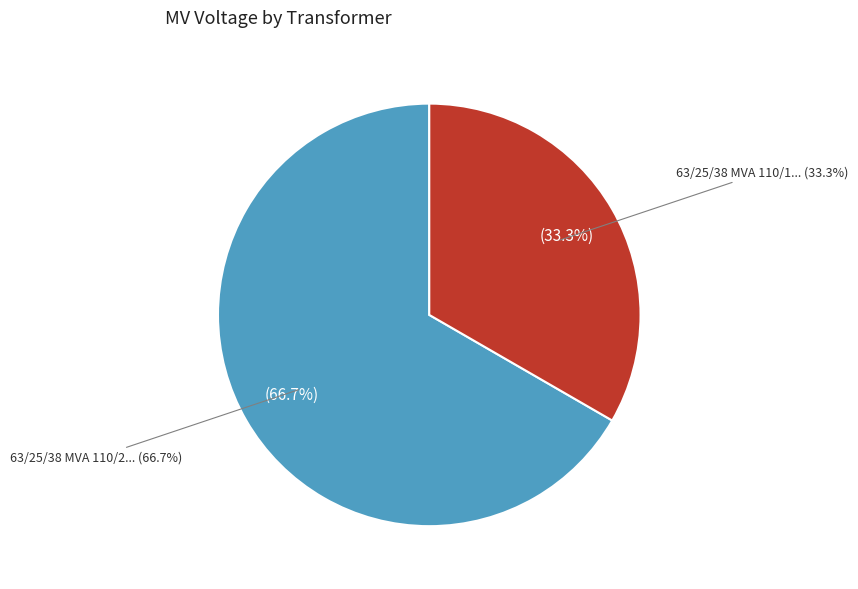

Count the number of slices in the pie.

2